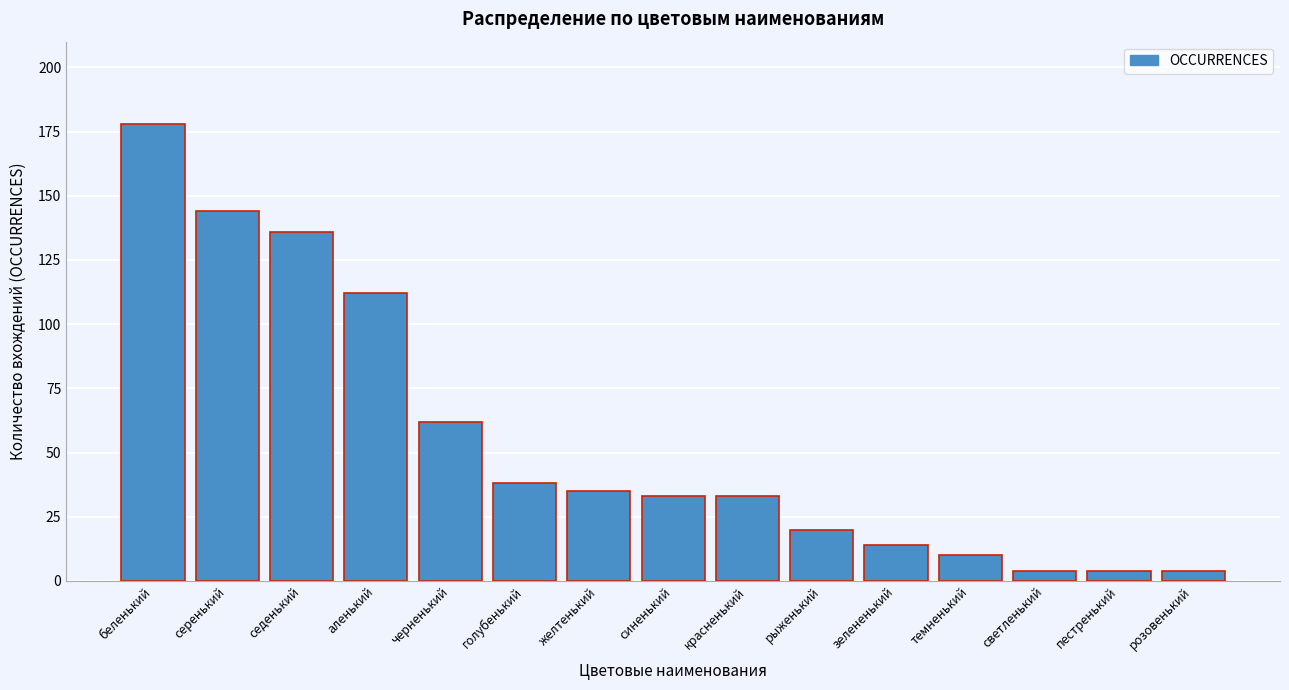

Reading left to right, extract all data points from this chart.

беленький=178	серенький=144	седенький=136	аленький=112	черненький=62	голубенький=38	желтенький=35	синенький=33	красненький=33	рыженький=20	зелененький=14	темненький=10	светленький=4	пестренький=4	розовенький=4